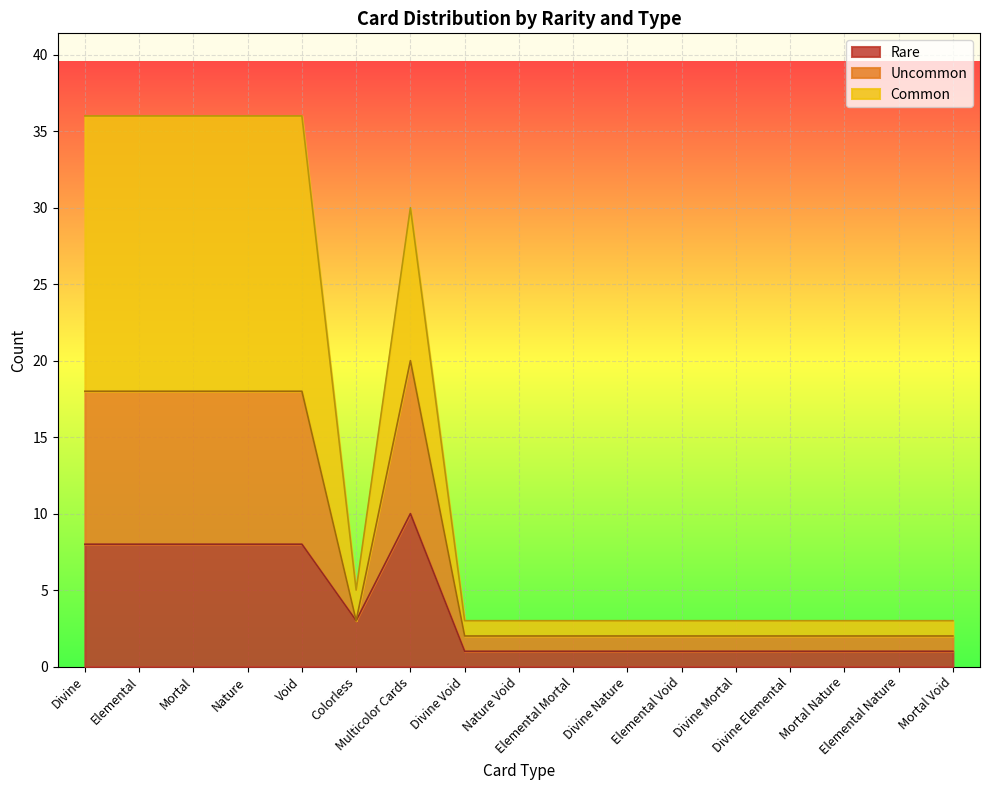

Rank the series by their maximum value, from highest to lowest.

Common, Uncommon, Rare